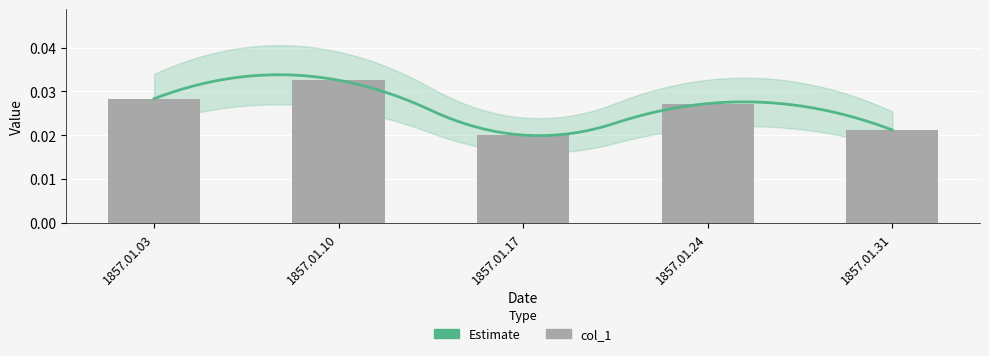

List the labels in order of value, largest first.

1857.01.10, 1857.01.03, 1857.01.24, 1857.01.31, 1857.01.17